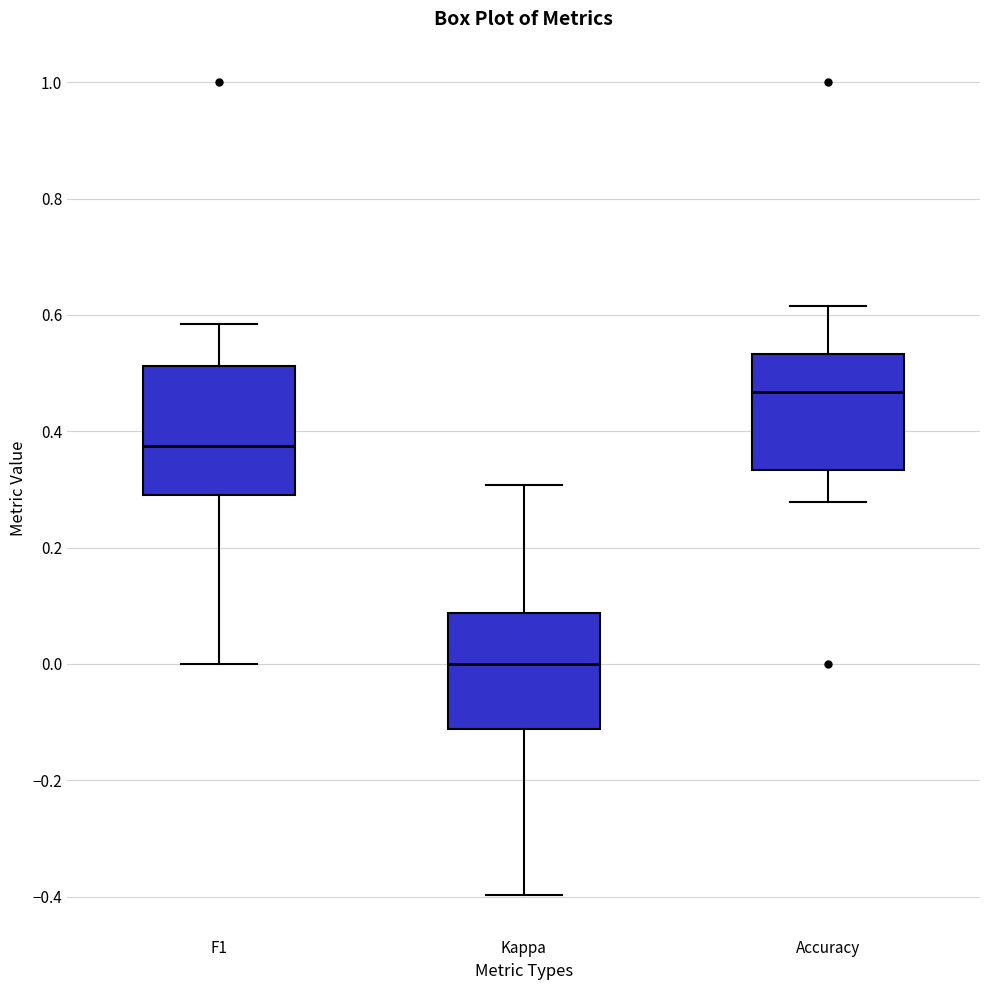

Where is the upper edge of the box for Accuracy on the y-axis? The values are not printed on the chart, so give them approximately, as read against the axis.

0.54